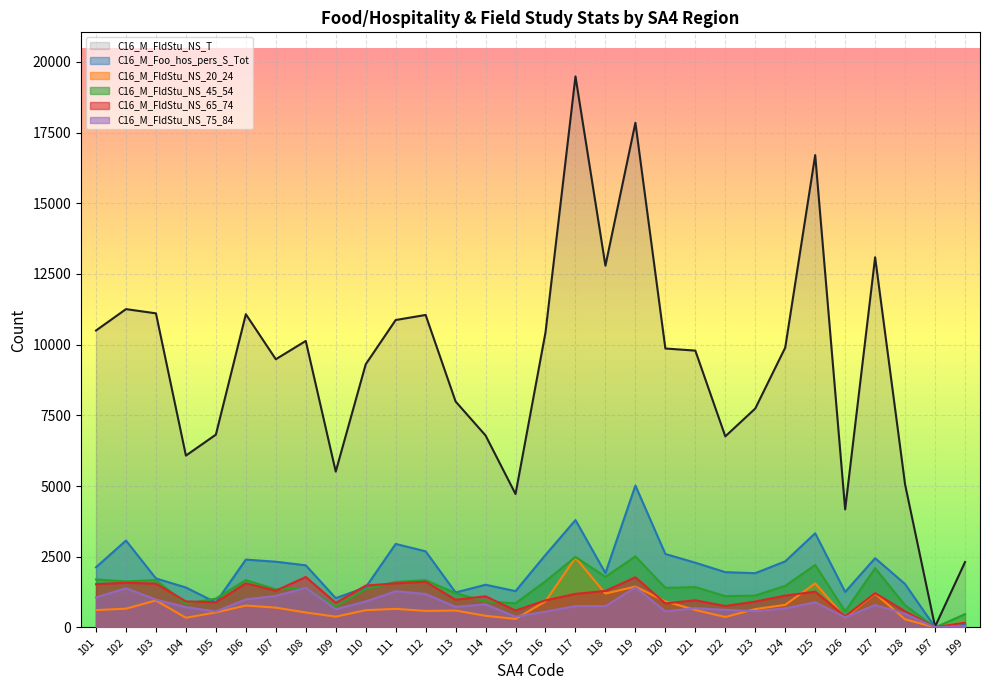

What is the total value across all series at 113?

12748